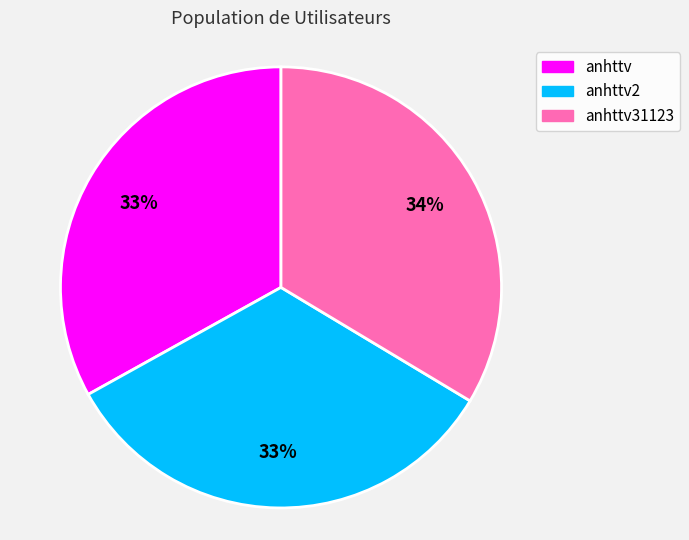

Does anhttv31123 represent more than half of the total?

No